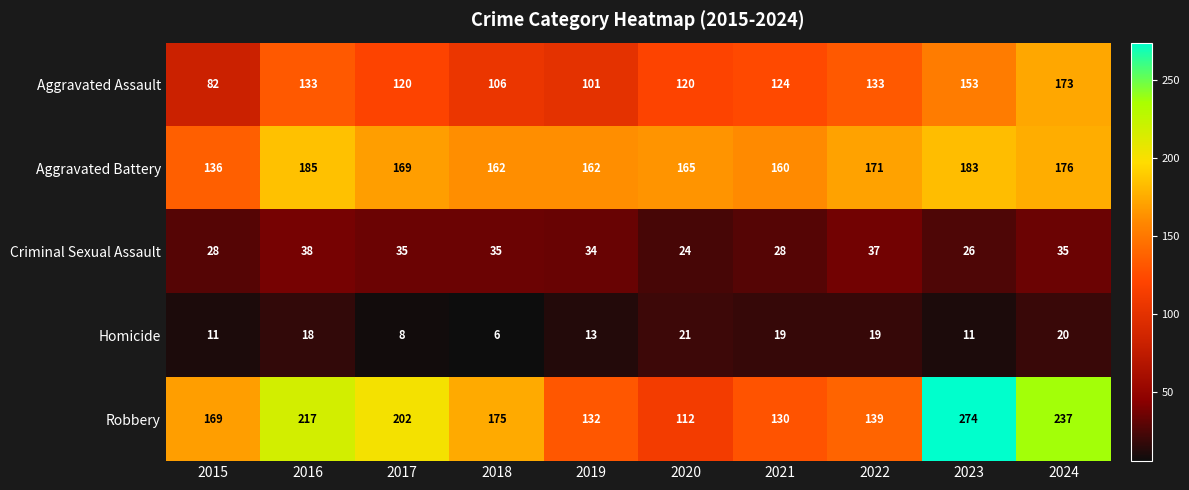

What is the difference between the second highest and minimum values in the Aggravated Assault series?

71